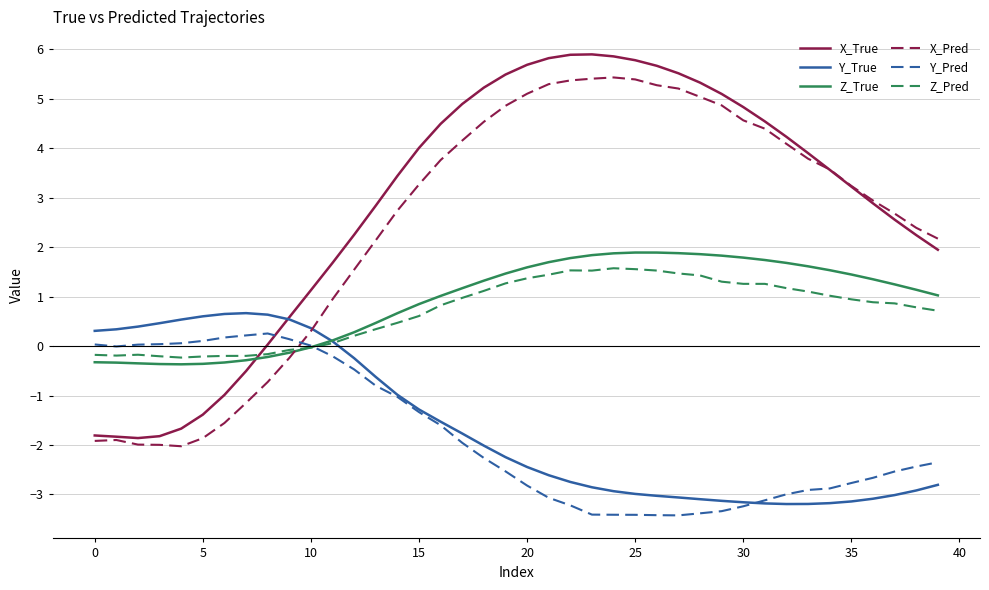

Count the number of categories in the chart.

40